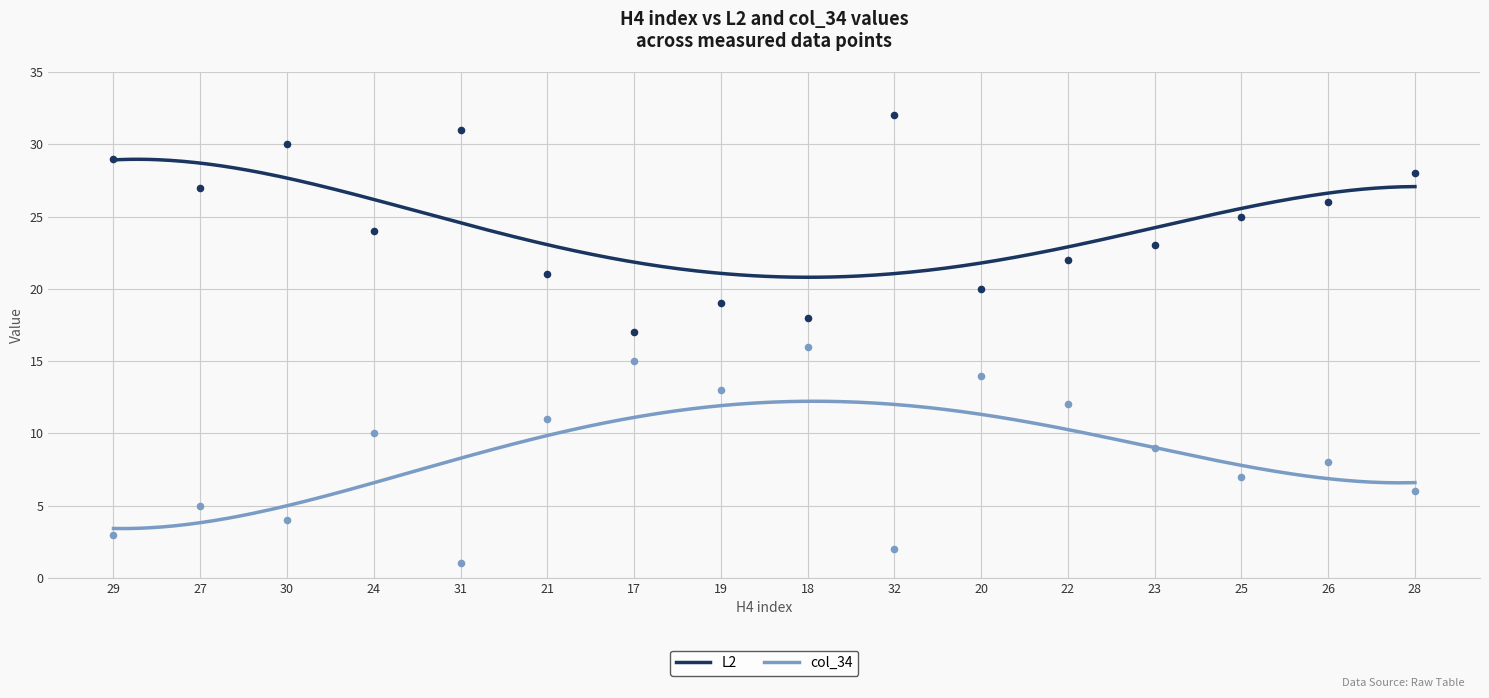

Which series reaches the maximum Y coordinate?

L2